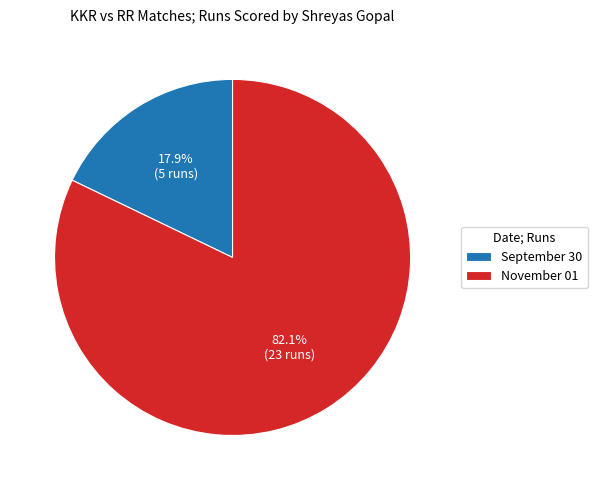

Which has a higher value, November 01 or September 30?

November 01